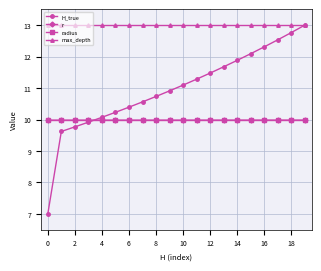

Does the chart have visible grid lines?

Yes